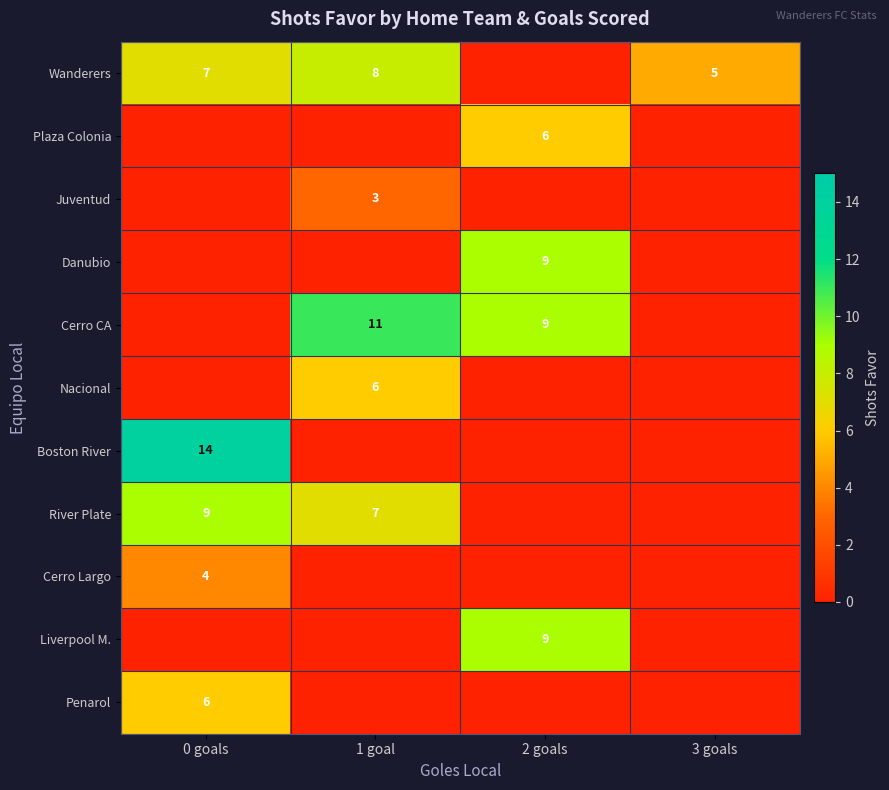

The value of Cerro CA at 2 goals is 9. True or false?

True